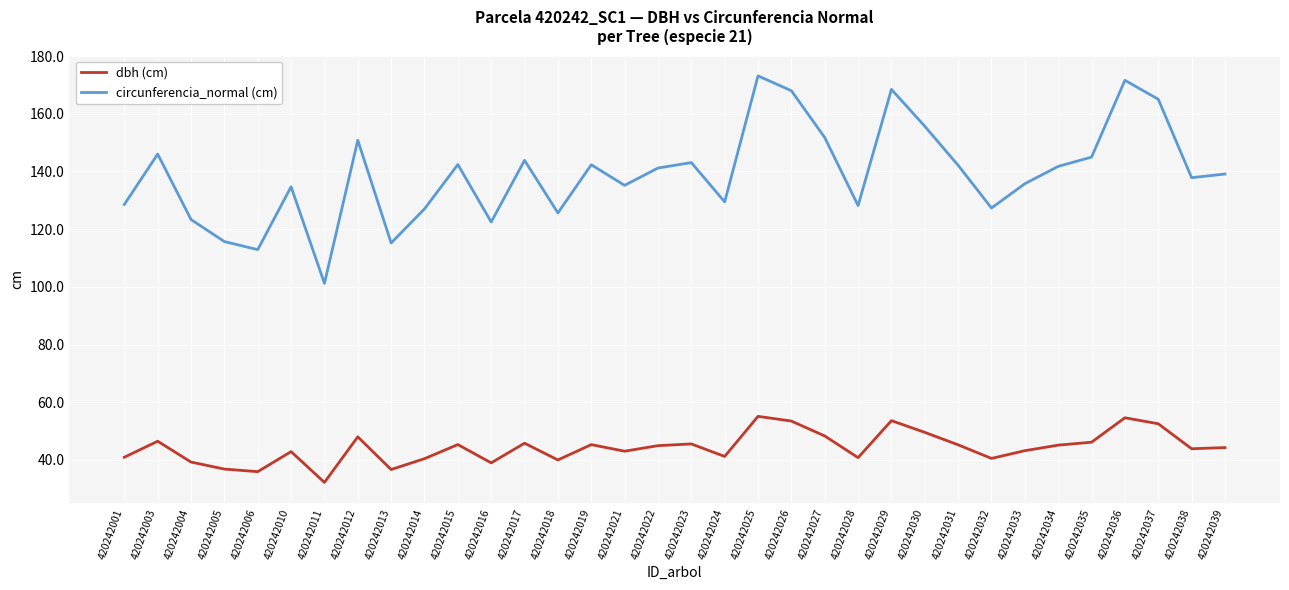

Is it true that circunferencia_normal (cm) equals 173.1 at 420242025?

True